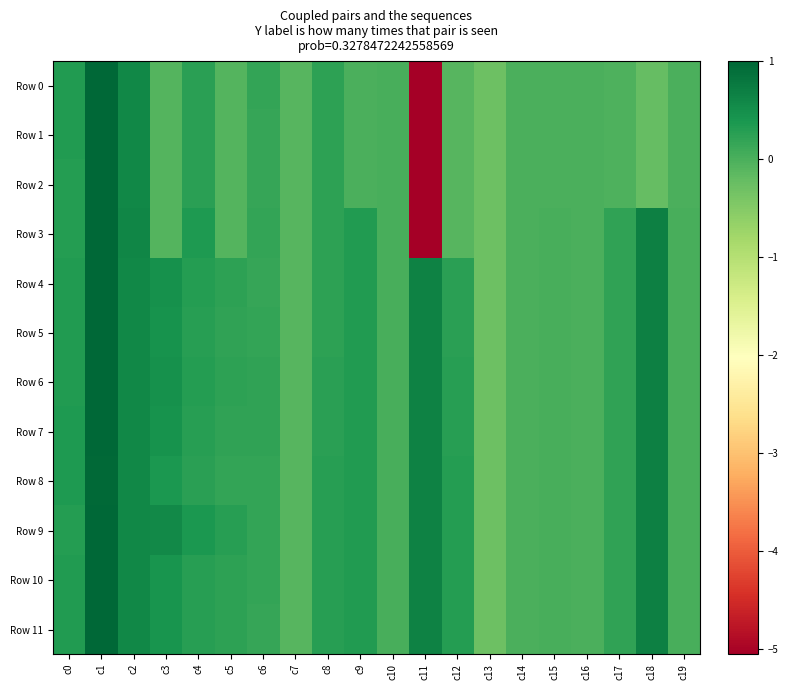

At how many categories does at least one series exceed -2?

20